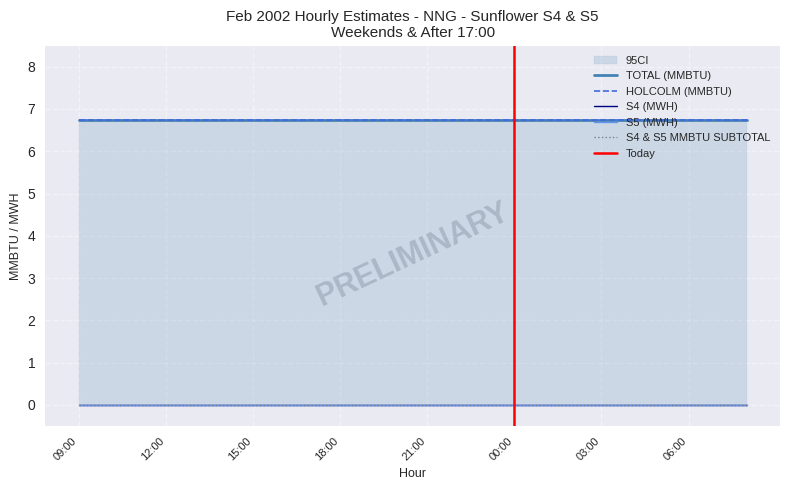

True or false: S4 & S5 MMBTU SUBTOTAL and S4 (MWH) intersect in this chart.

False